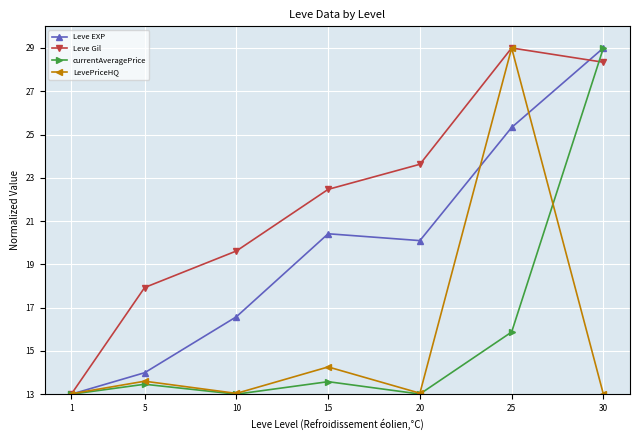

At which category does LevePriceHQ reach its first local valley?

10